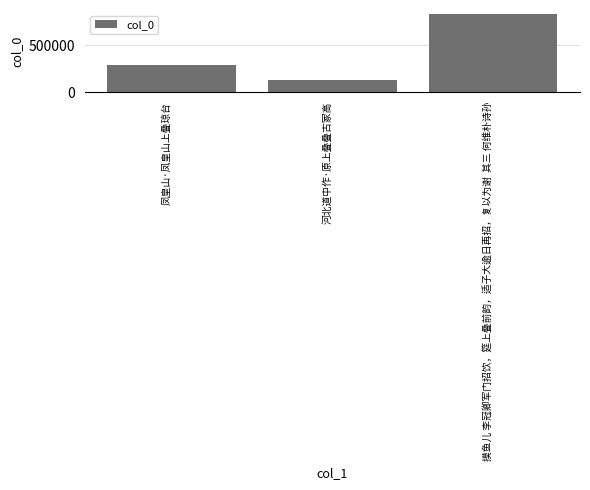

What is the difference between the maximum and minimum values?

696343